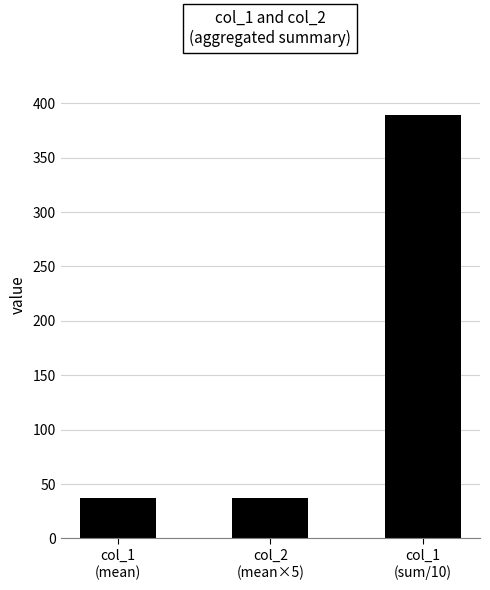

What is the maximum value shown in the chart?

389.4